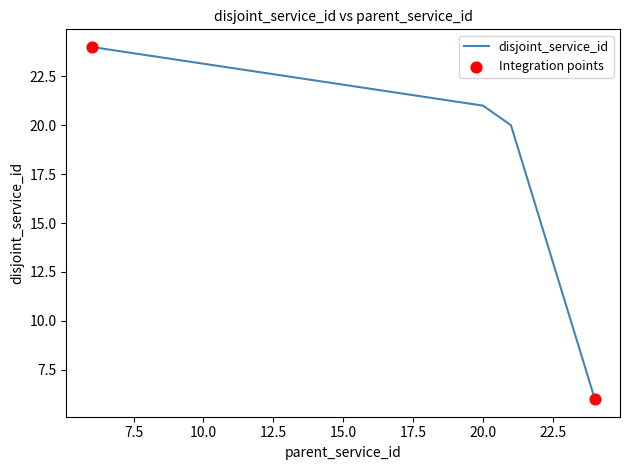

True or false: there are more than 0 points higher than both neighbors.

False